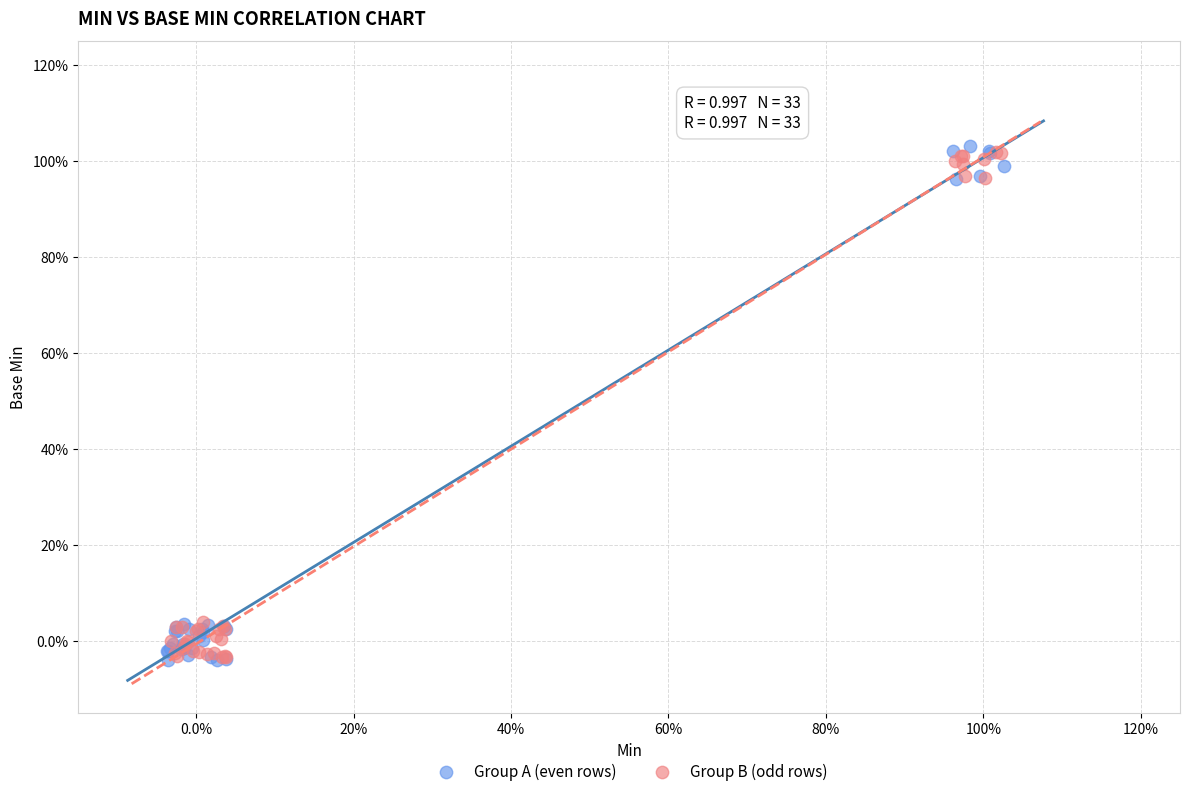

What are all the series names shown in the legend?

Group A (even rows), Group B (odd rows)